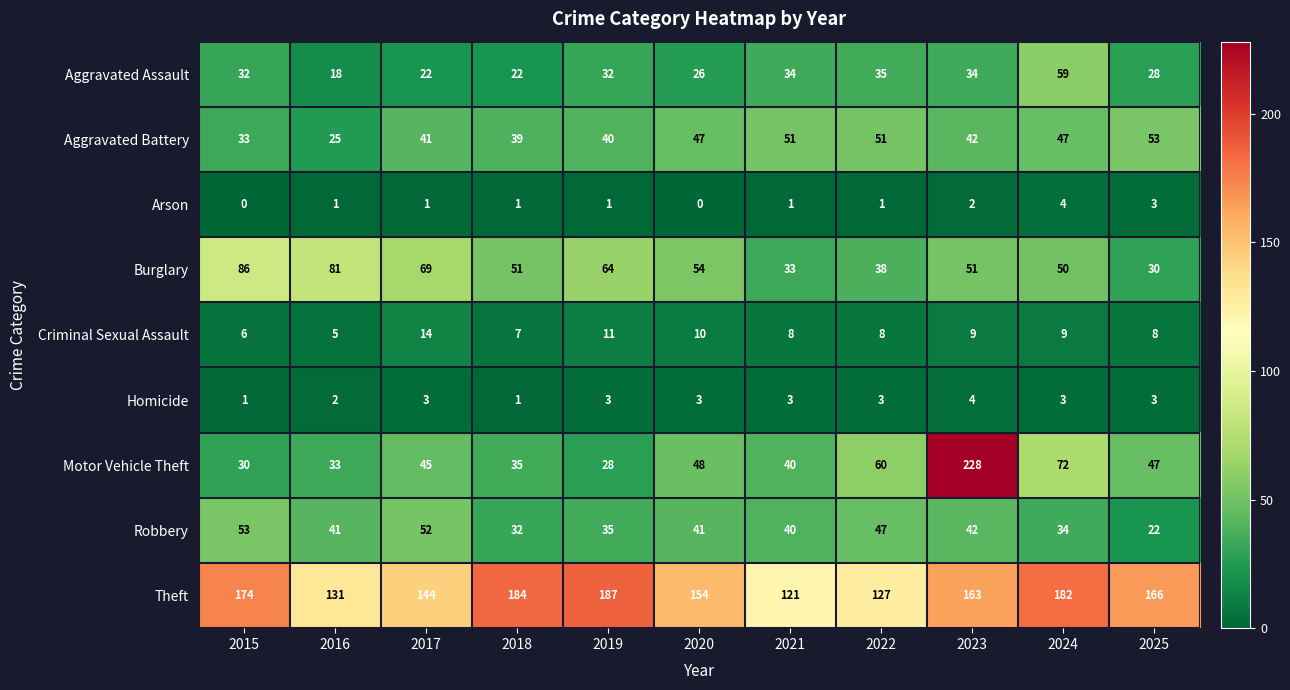

What is the maximum value for Theft?

187